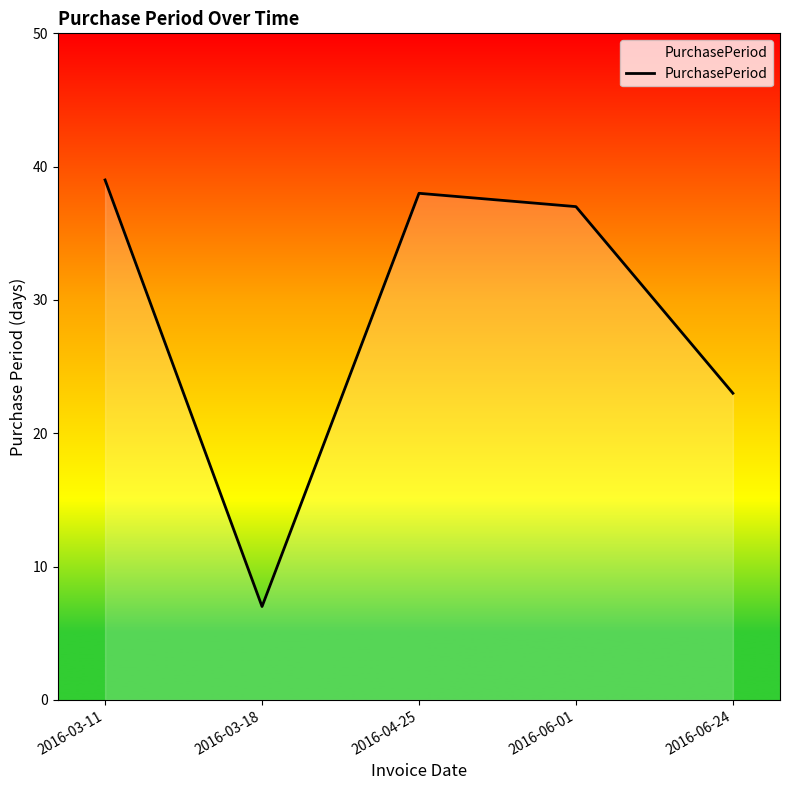

Reading right to left, what are all the values shown in this chart?

2016-06-24=23	2016-06-01=37	2016-04-25=38	2016-03-18=7	2016-03-11=39